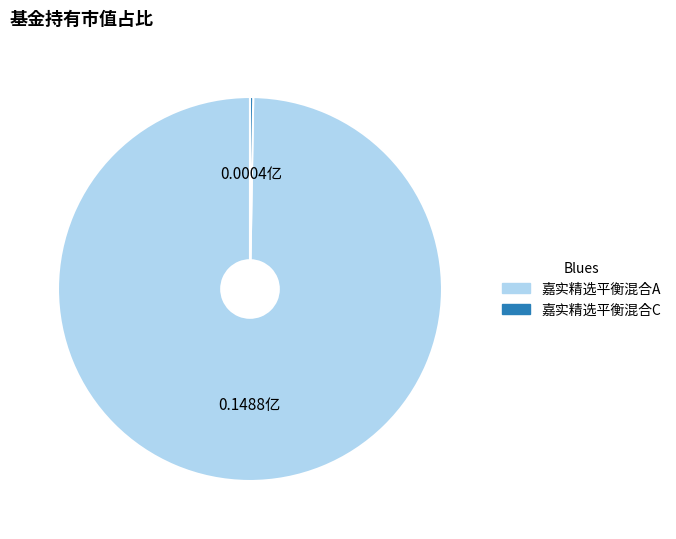

Is there a majority slice in this chart?

Yes